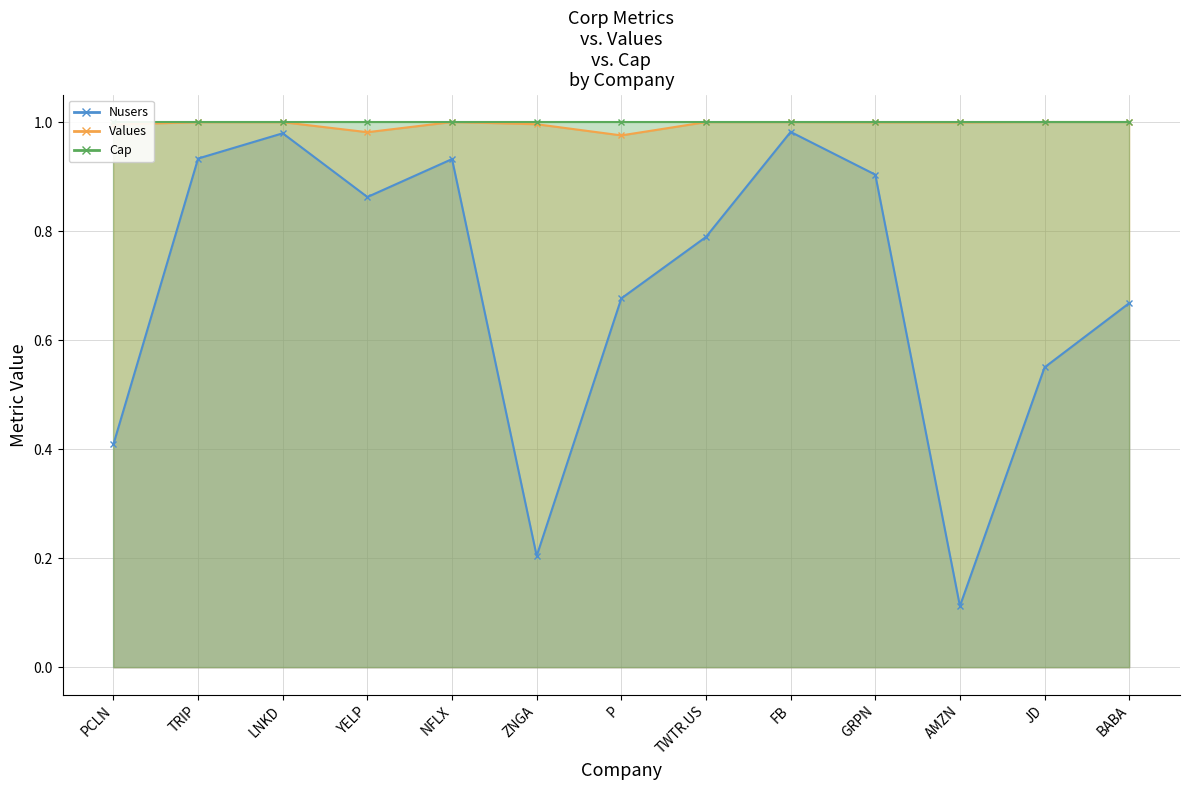

How many interior local peaks does the Nusers series have?

3